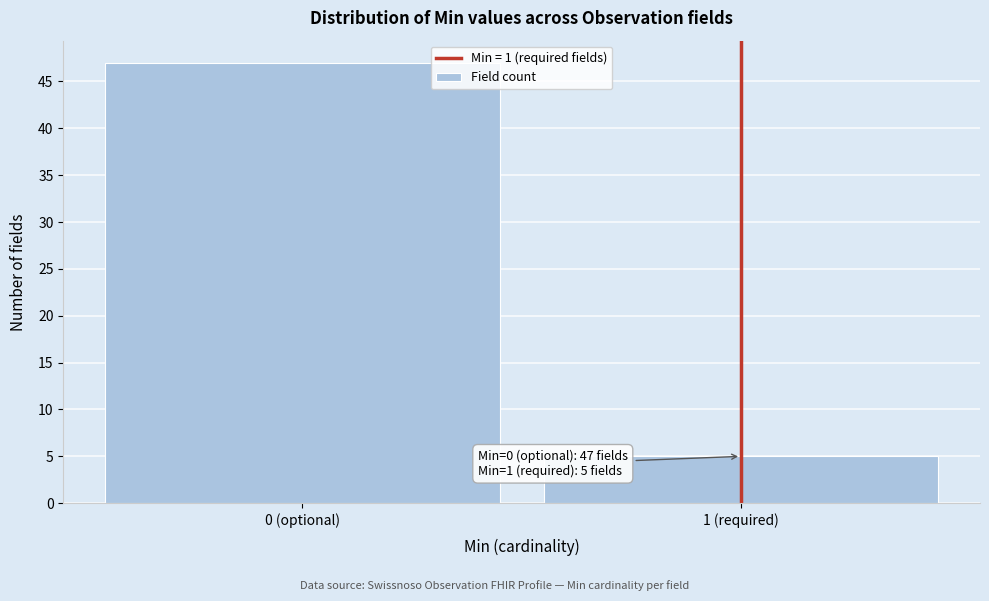

Reading left to right, extract all data points from this chart.

47	5